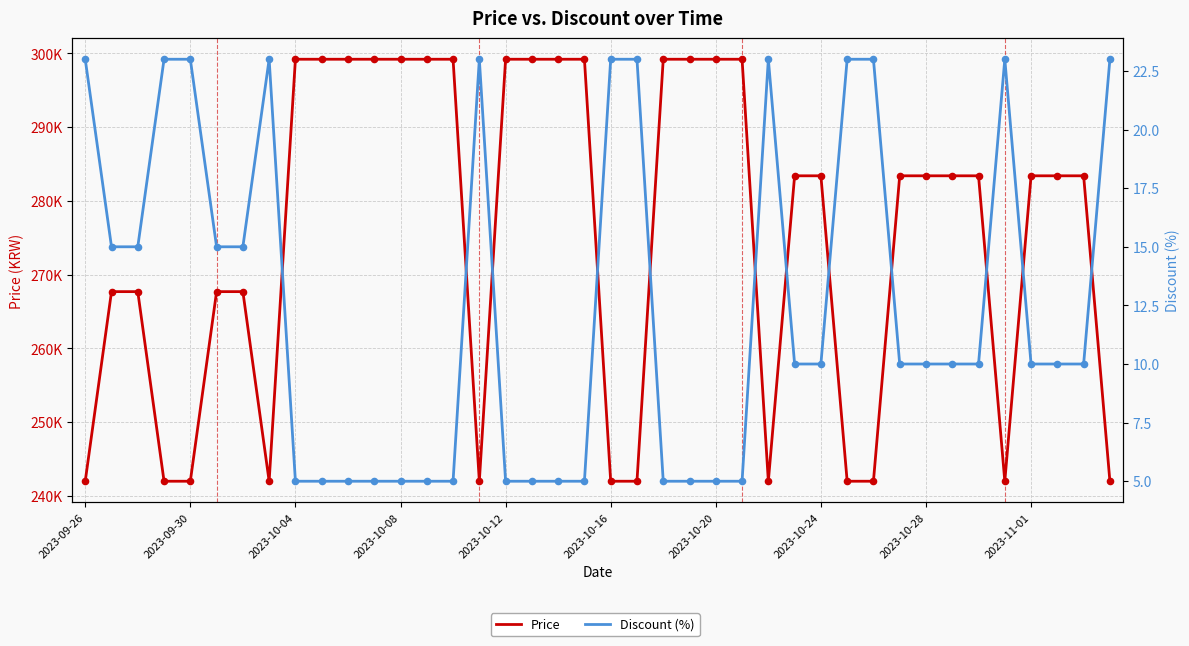

Which series has the largest total across all categories?

Price